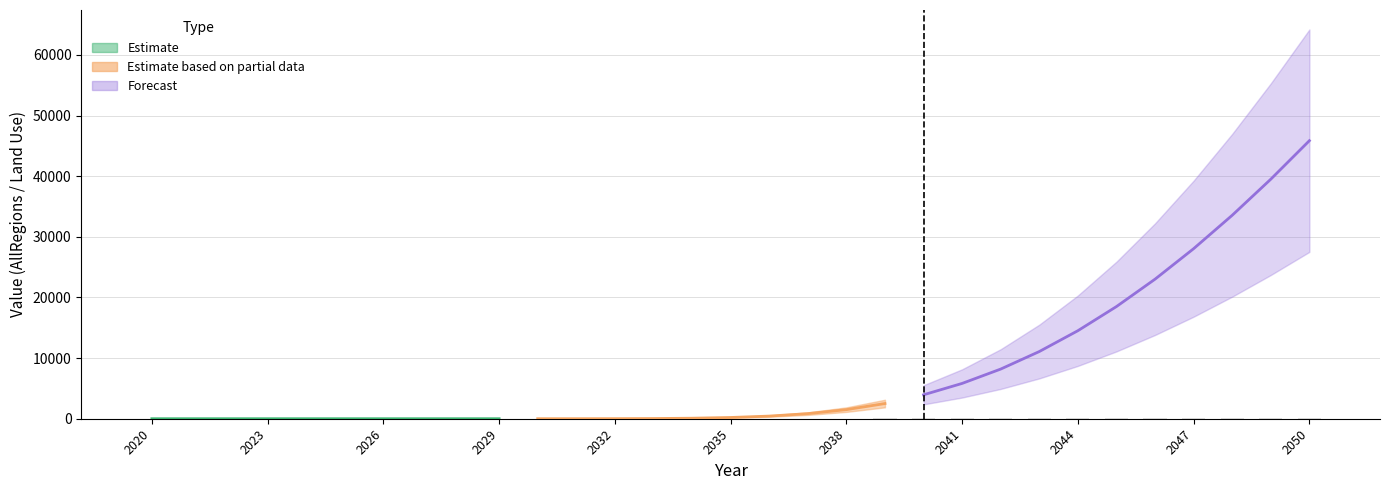

Read the value at 2050.

50.0